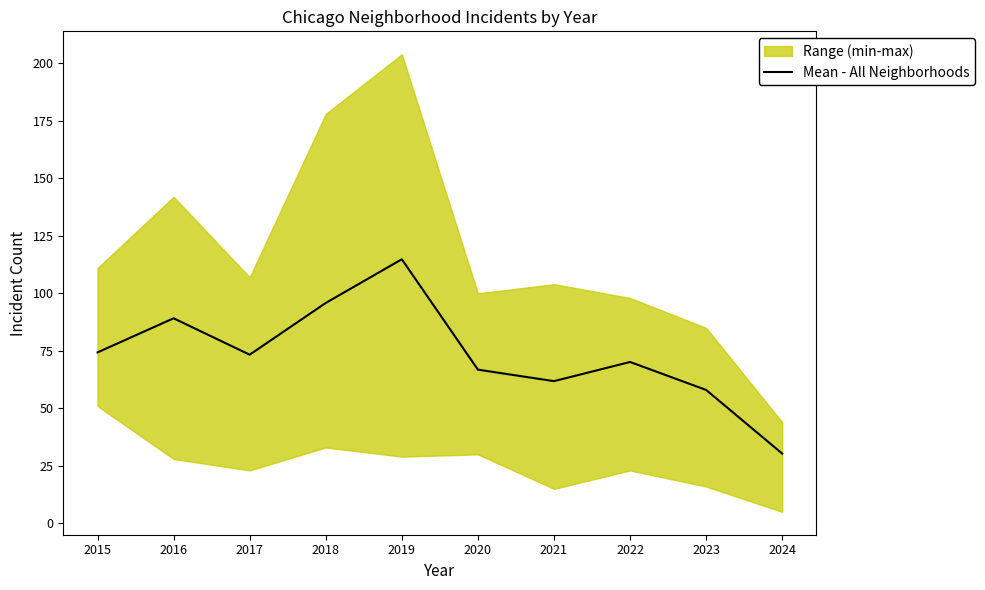

What is the smallest value displayed?

30.3